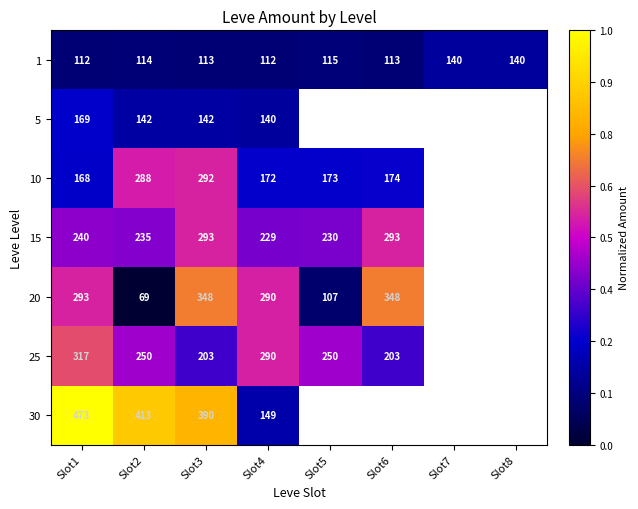

Count the number of data series in this chart.

7